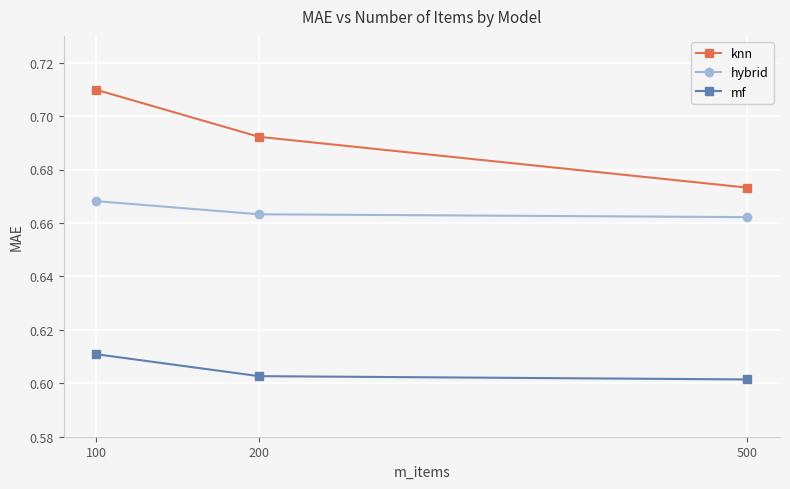

True or false: mf has a value of 0.8 at 100.

False